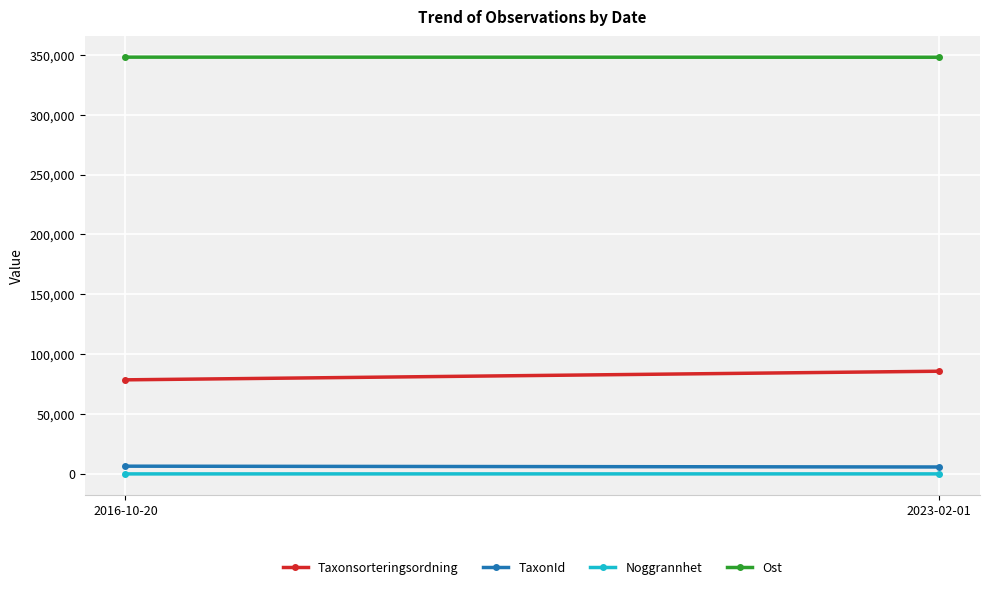

What is the value of the Taxonsorteringsordning point at the 1st from the left?

78569.0